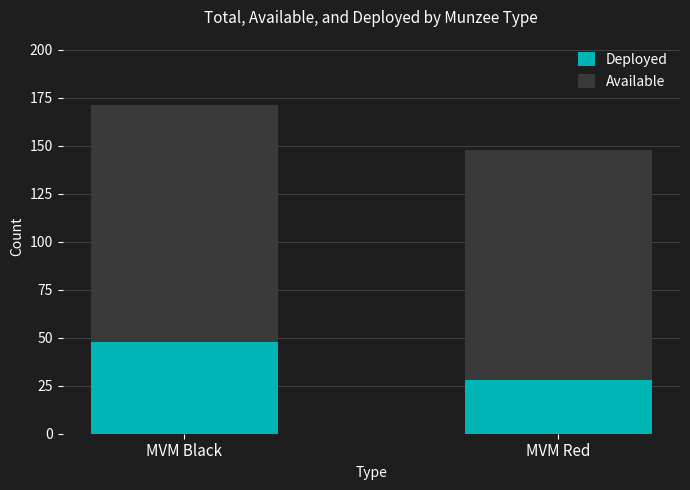

What is the highest value of the Deployed series?

48